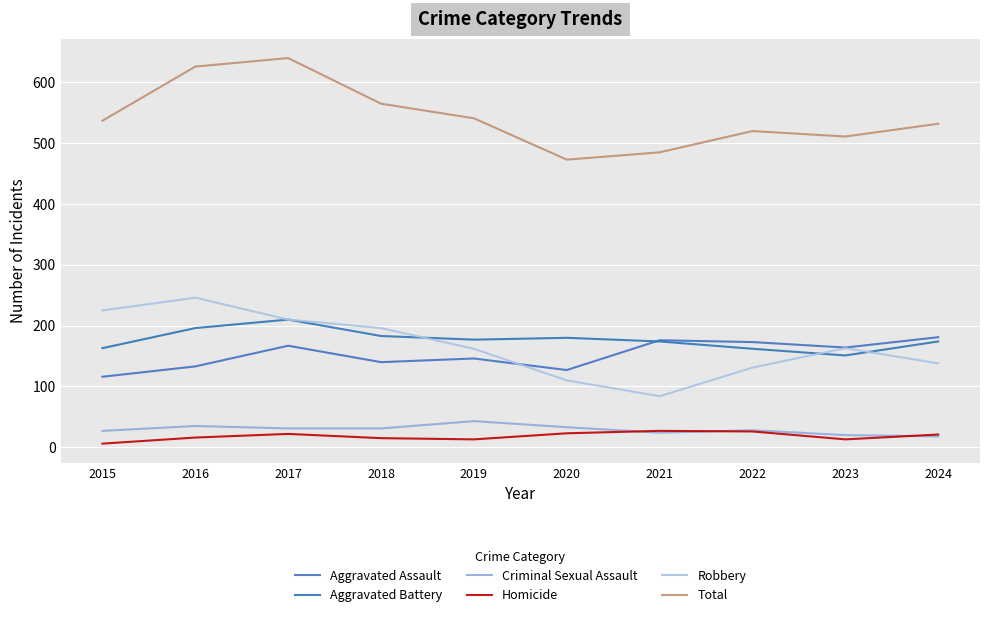

Between 2018 and 2020, which series saw the biggest shift?

Total